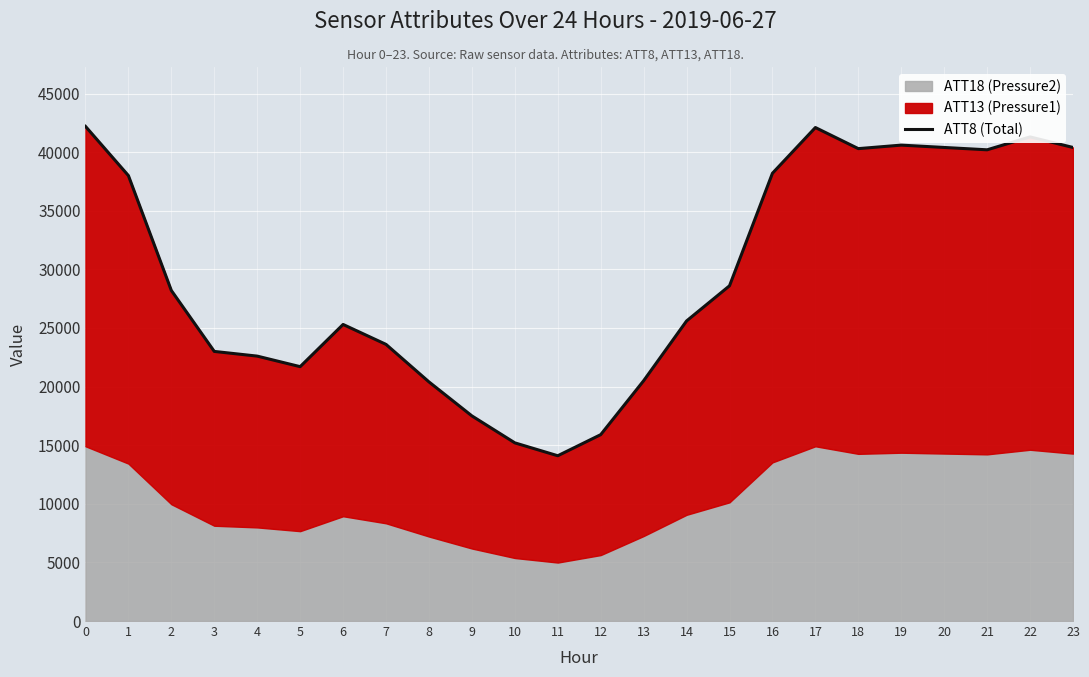

Reading left to right, list all the values displayed in this chart.

0=42200	1=38000	2=28200	3=23000	4=22600	5=21700	6=25300	7=23600	8=20400	9=17500	10=15200	11=14100	12=15900	13=20500	14=25600	15=28600	16=38200	17=42100	18=40300	19=40600	20=40400	21=40200	22=41300	23=40400